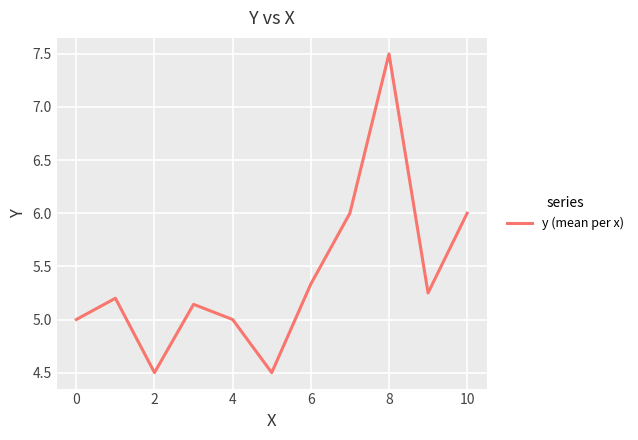

How many lines are shown in the chart?

1